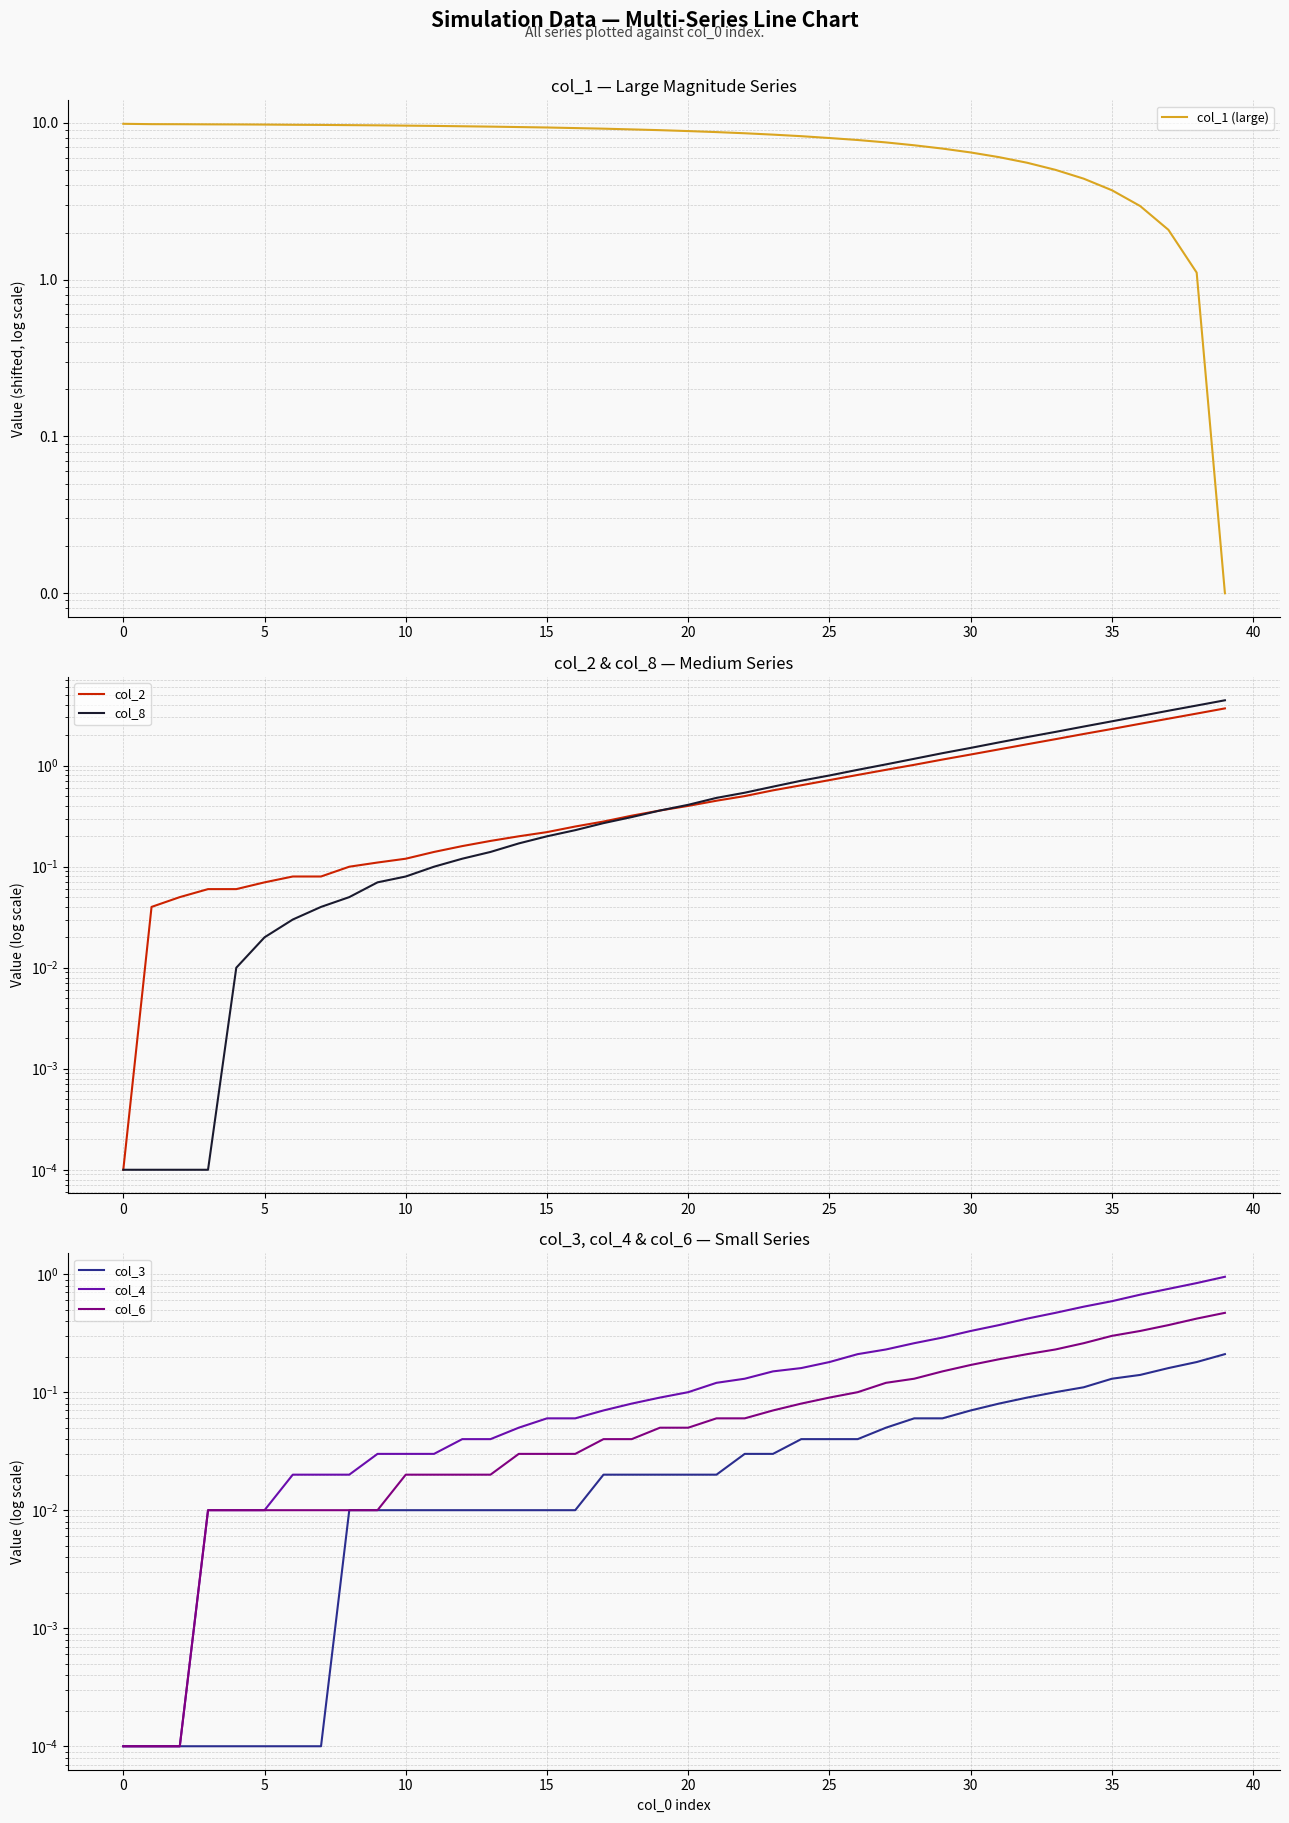

True or false: col_1 (large) and col_2 intersect in this chart.

True